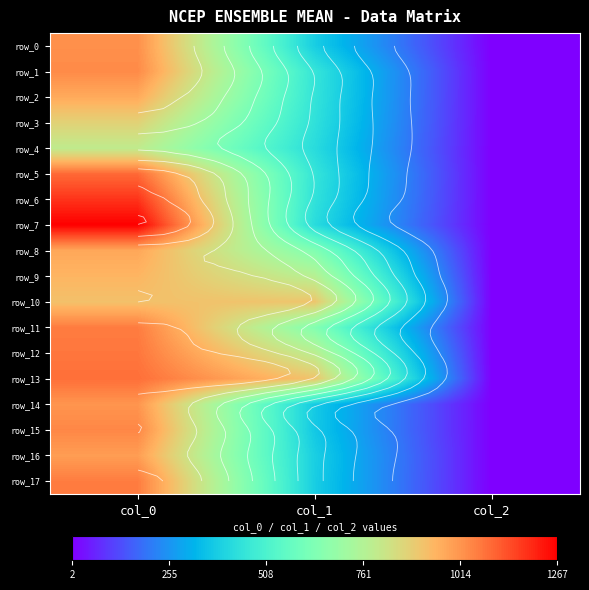

The row_11 series shows 644.6 at col_1. True or false?

True